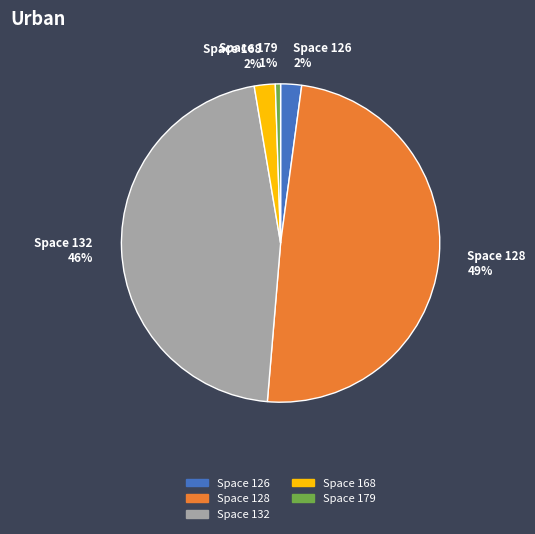

To the nearest percent, what is the average slice percentage?

20%